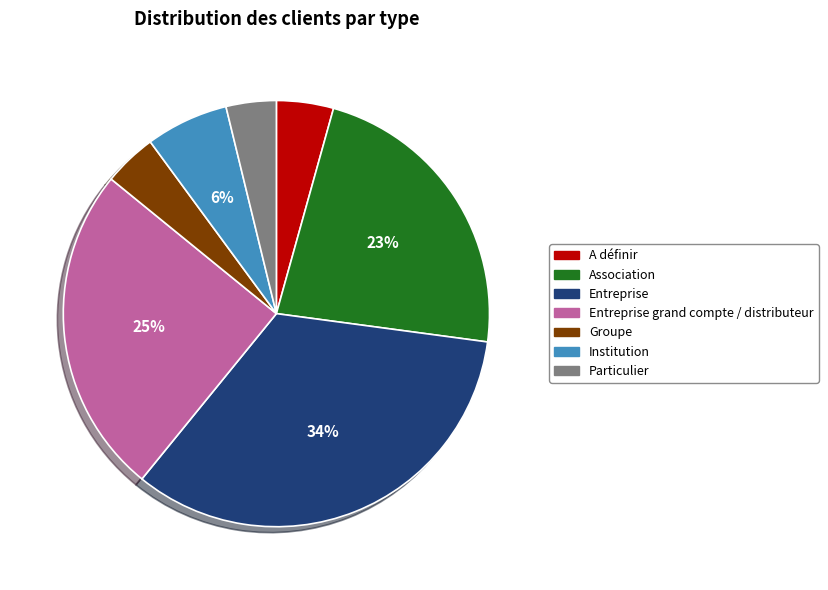

To the nearest percent, what portion does A définir represent?

4%